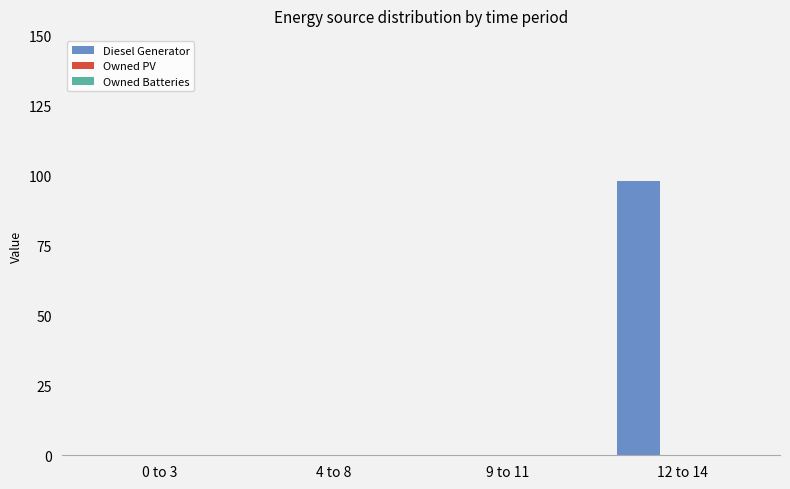

The value at 12 to 14 is 98. True or false?

True